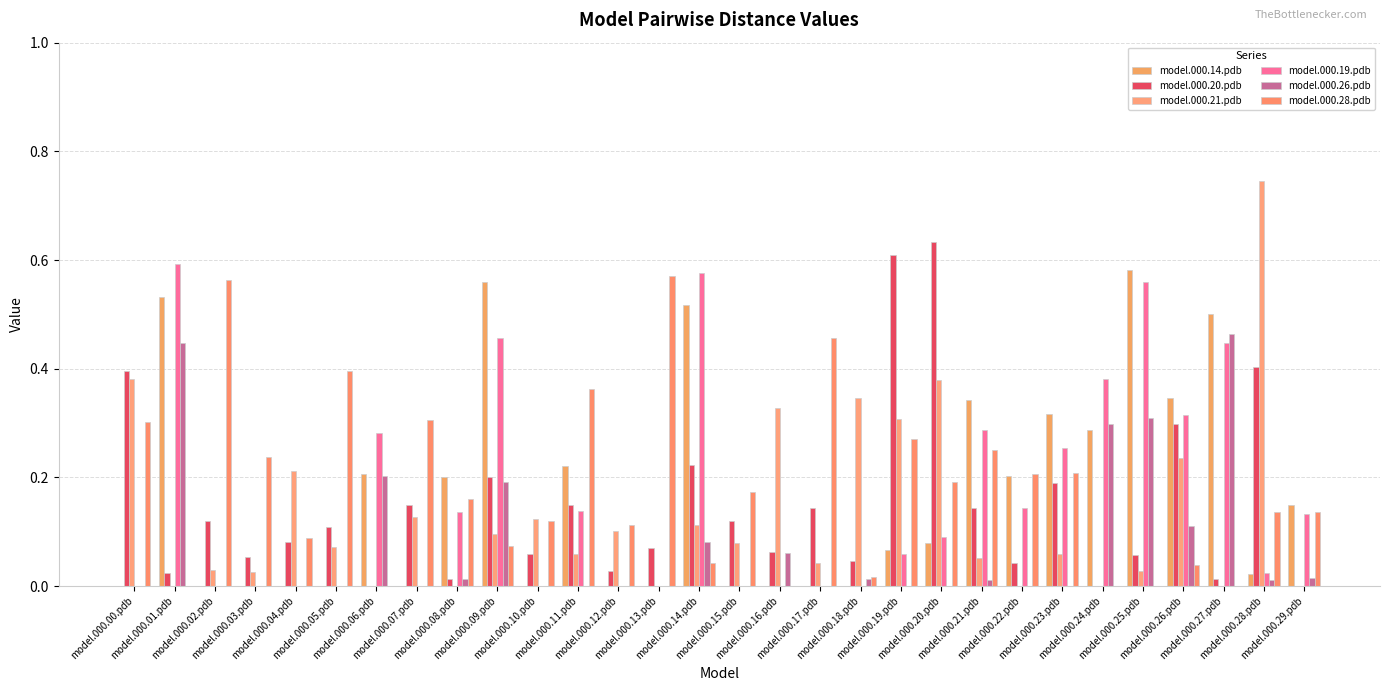

The model.000.20.pdb series shows 0.2 at model.000.21.pdb. True or false?

False